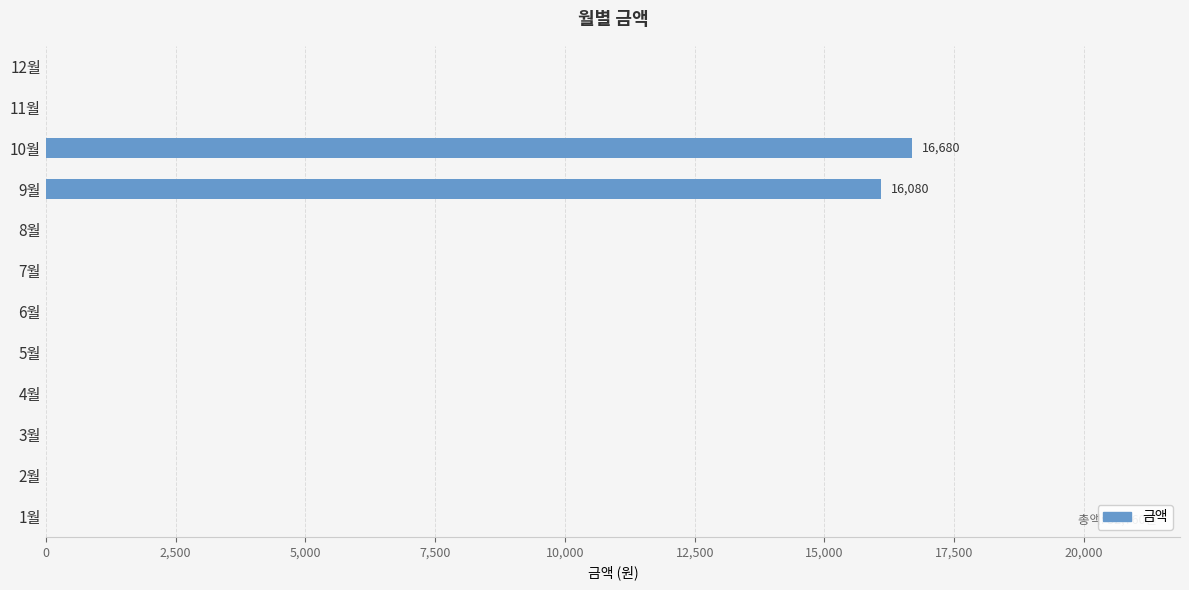

What is the greatest value displayed?

16680